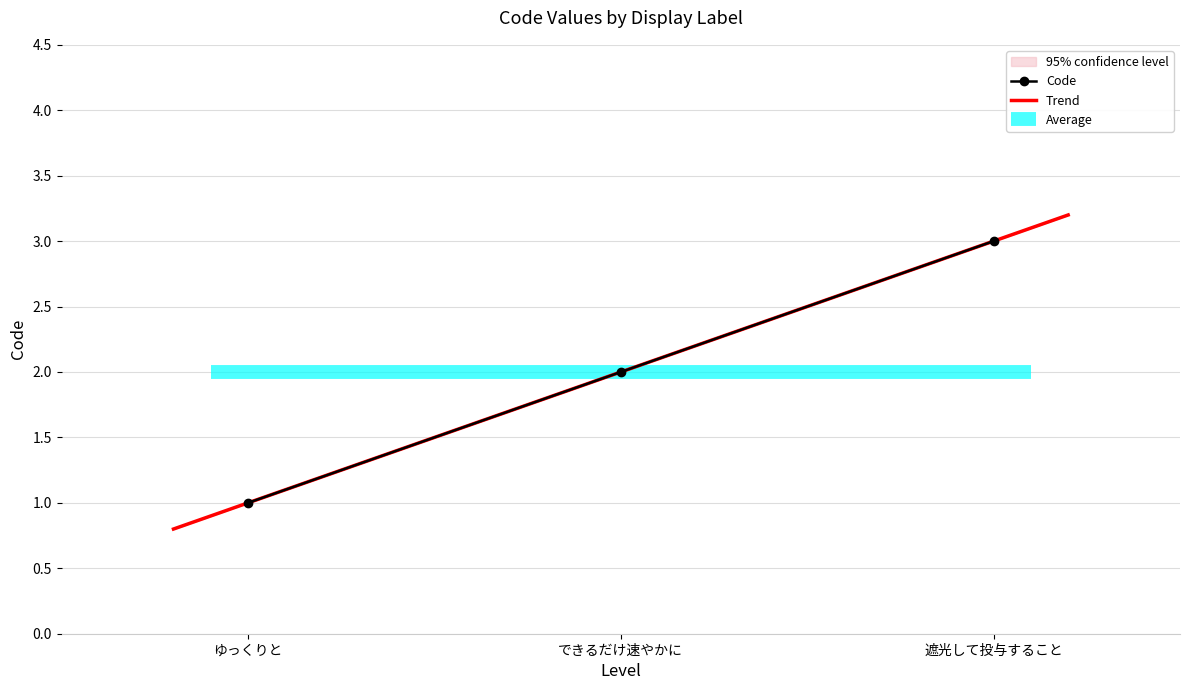

Which category has the highest value across all series?

遮光して投与すること